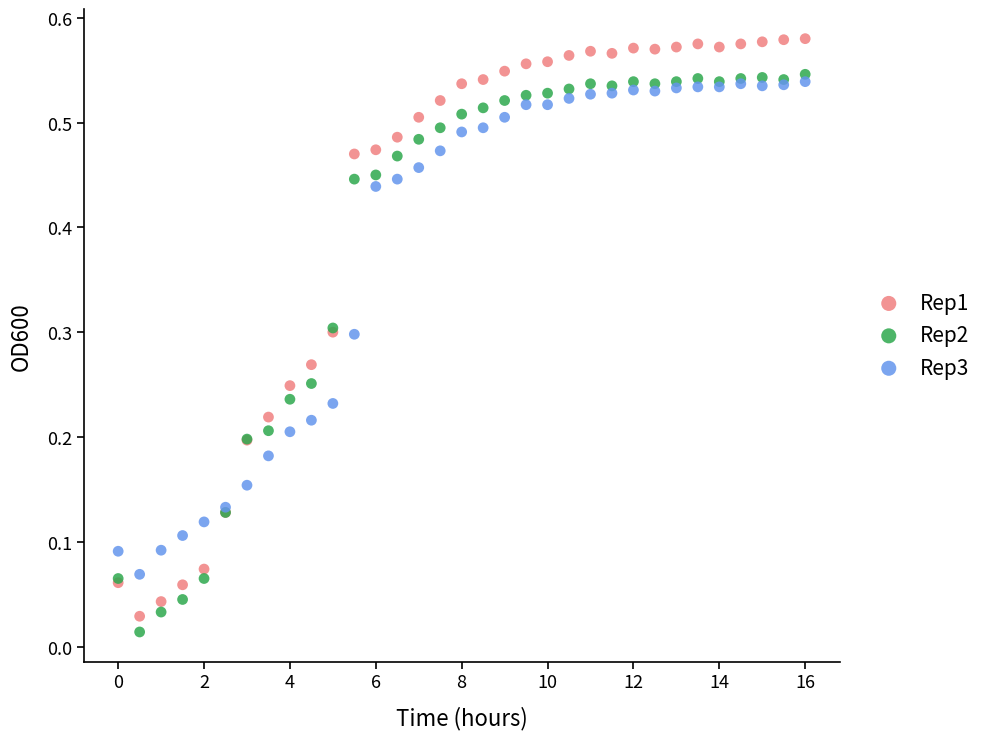

What is the X range (max minus min) for the scatter plot?

16.0